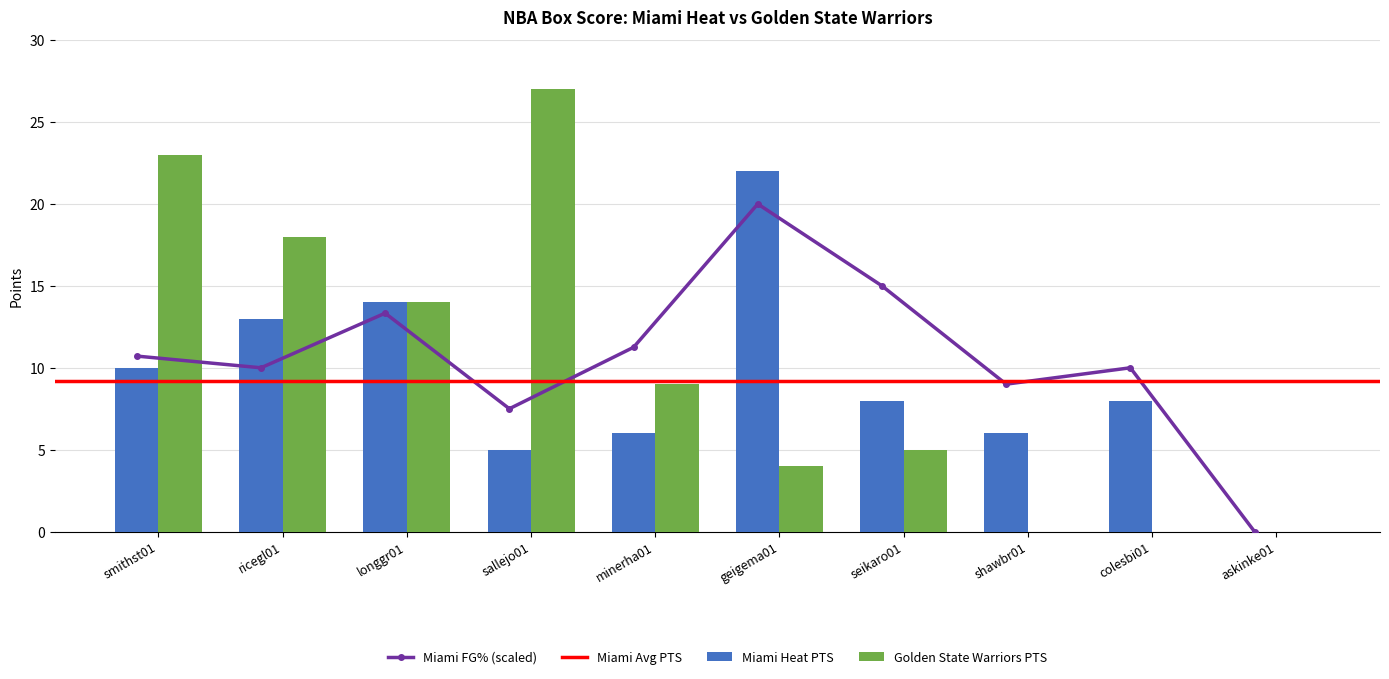

What is the label of the 1st bar from the right?

askinke01